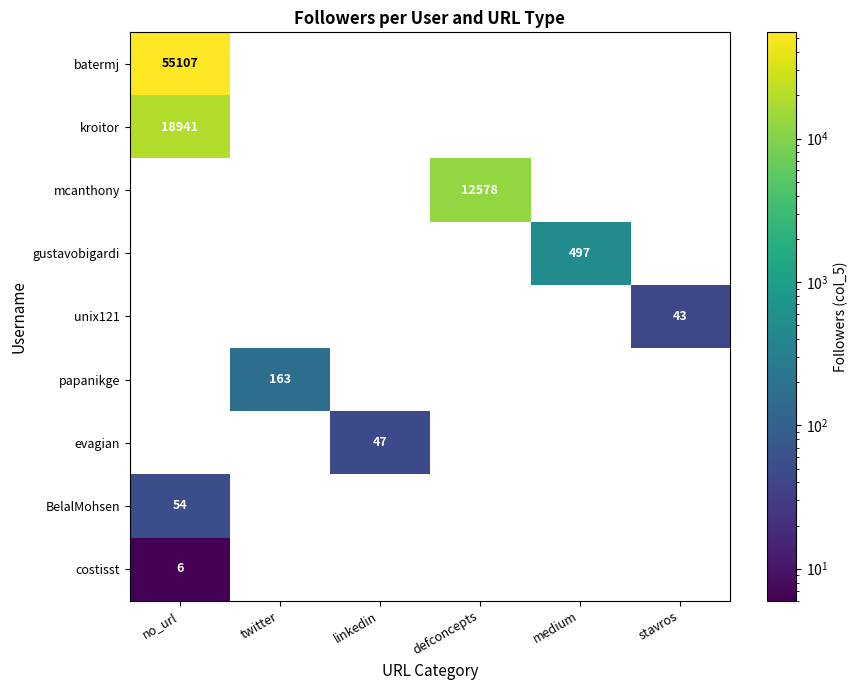

Count the number of data series in this chart.

9